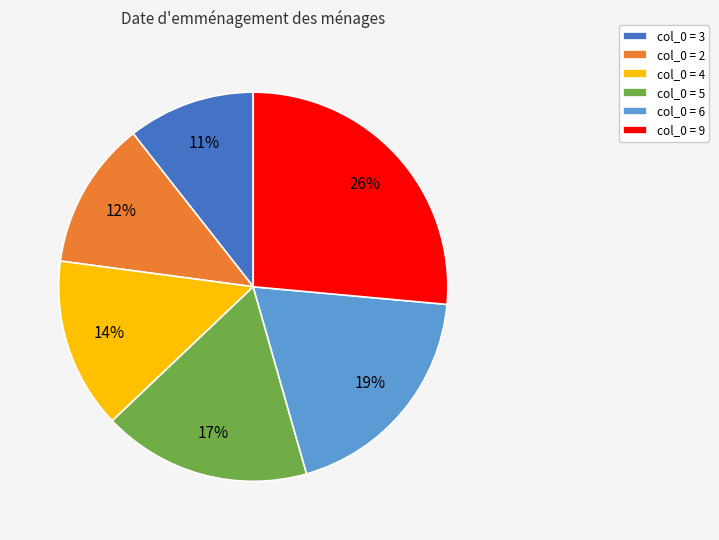

Rank the categories by value from lowest to highest.

col_0 = 3, col_0 = 2, col_0 = 4, col_0 = 5, col_0 = 6, col_0 = 9